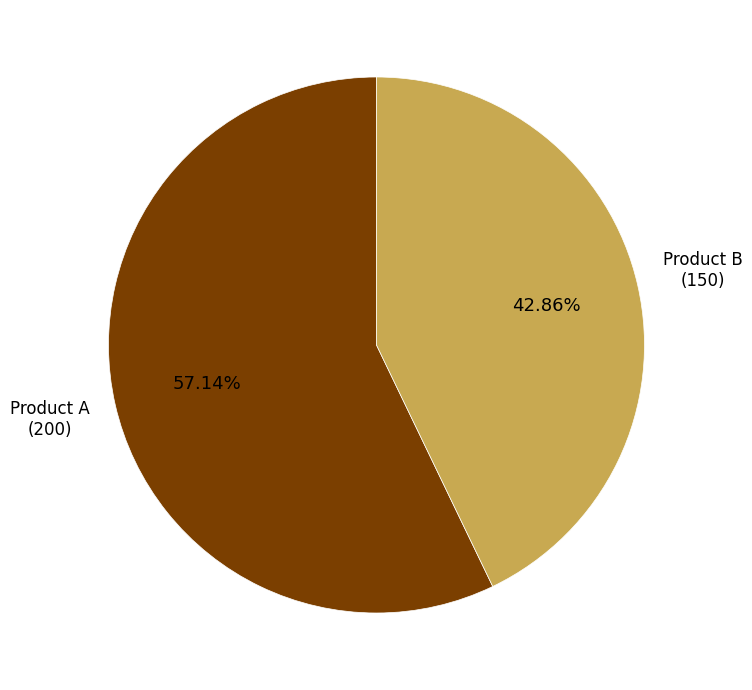

Which slice is the smallest?

Product B